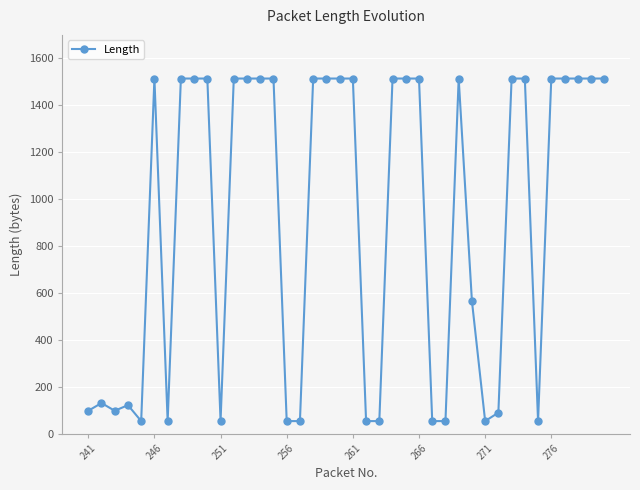

True or false: the data has more than 2 interior local peaks.

True